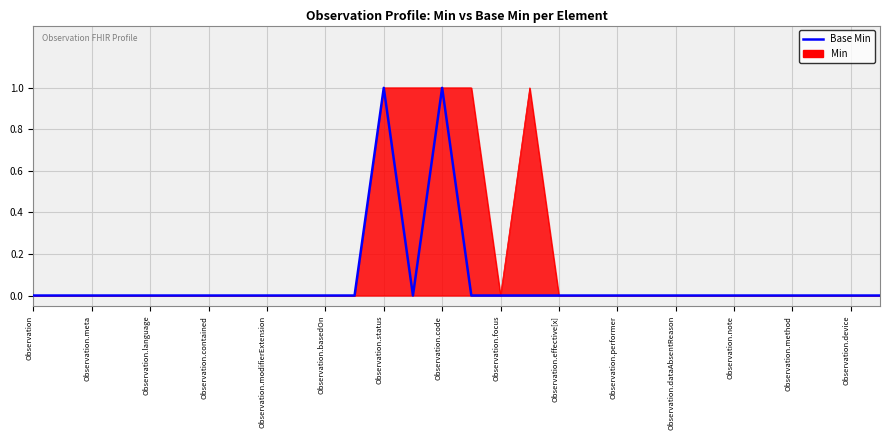

Reading left to right, list all the values displayed in this chart.

0	0	0	0	0	0	0	0	0	0	0	0	1	0	1	0	0	0	0	0	0	0	0	0	0	0	0	0	0	0